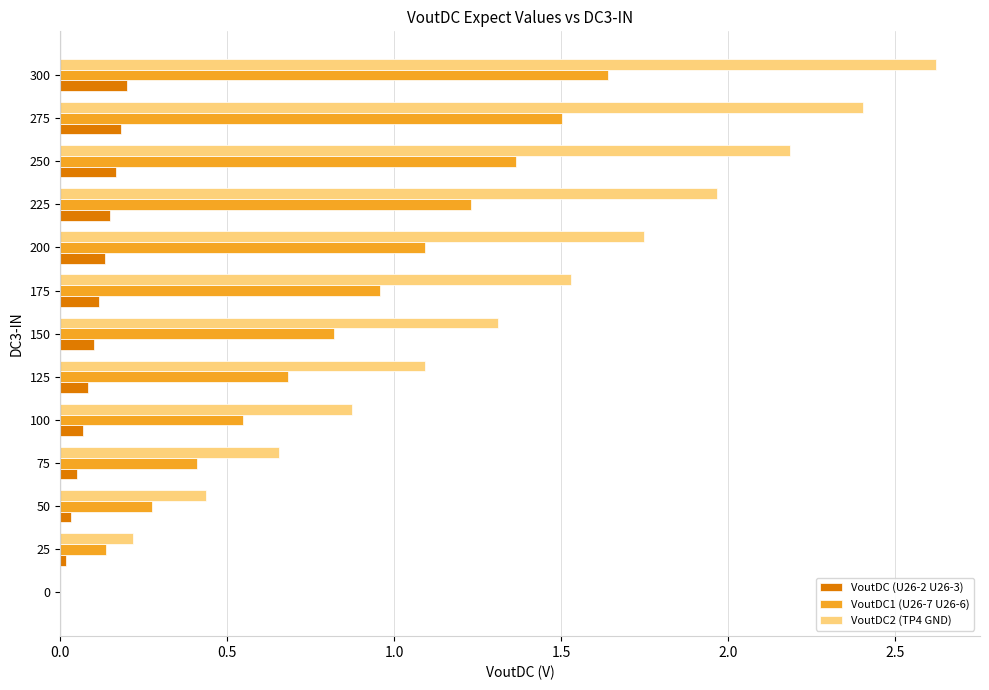

The value of VoutDC (U26-2 U26-3) at 25 is 0.0. True or false?

True